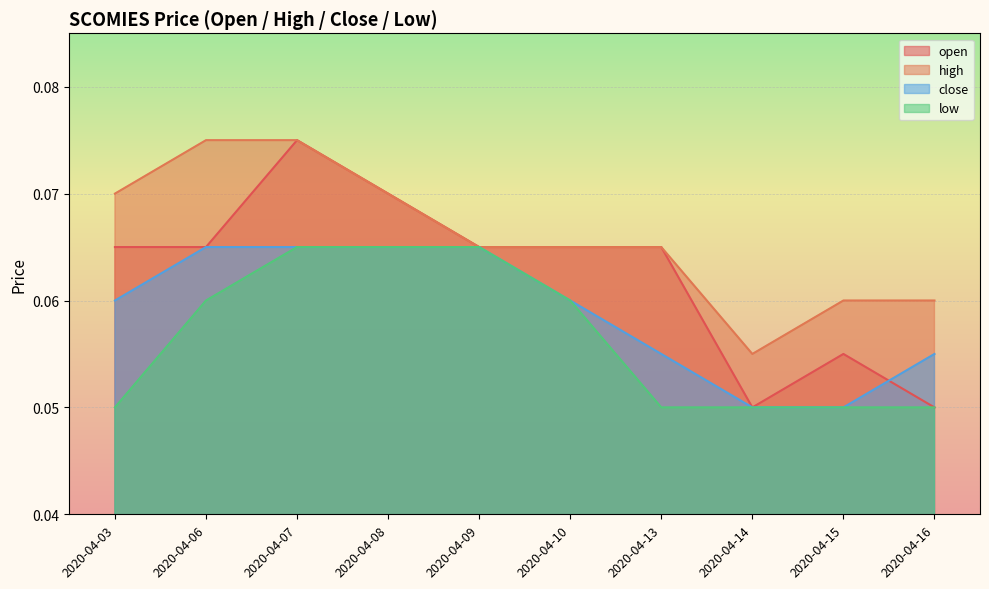

Reading left to right, list all the values displayed in this chart.

open: 2020-04-03=0.1	2020-04-06=0.1	2020-04-07=0.1	2020-04-08=0.1	2020-04-09=0.1	2020-04-10=0.1	2020-04-13=0.1	2020-04-14=0.1	2020-04-15=0.1	2020-04-16=0.1
high: 2020-04-03=0.1	2020-04-06=0.1	2020-04-07=0.1	2020-04-08=0.1	2020-04-09=0.1	2020-04-10=0.1	2020-04-13=0.1	2020-04-14=0.1	2020-04-15=0.1	2020-04-16=0.1
close: 2020-04-03=0.1	2020-04-06=0.1	2020-04-07=0.1	2020-04-08=0.1	2020-04-09=0.1	2020-04-10=0.1	2020-04-13=0.1	2020-04-14=0.1	2020-04-15=0.1	2020-04-16=0.1
low: 2020-04-03=0.1	2020-04-06=0.1	2020-04-07=0.1	2020-04-08=0.1	2020-04-09=0.1	2020-04-10=0.1	2020-04-13=0.1	2020-04-14=0.1	2020-04-15=0.1	2020-04-16=0.1